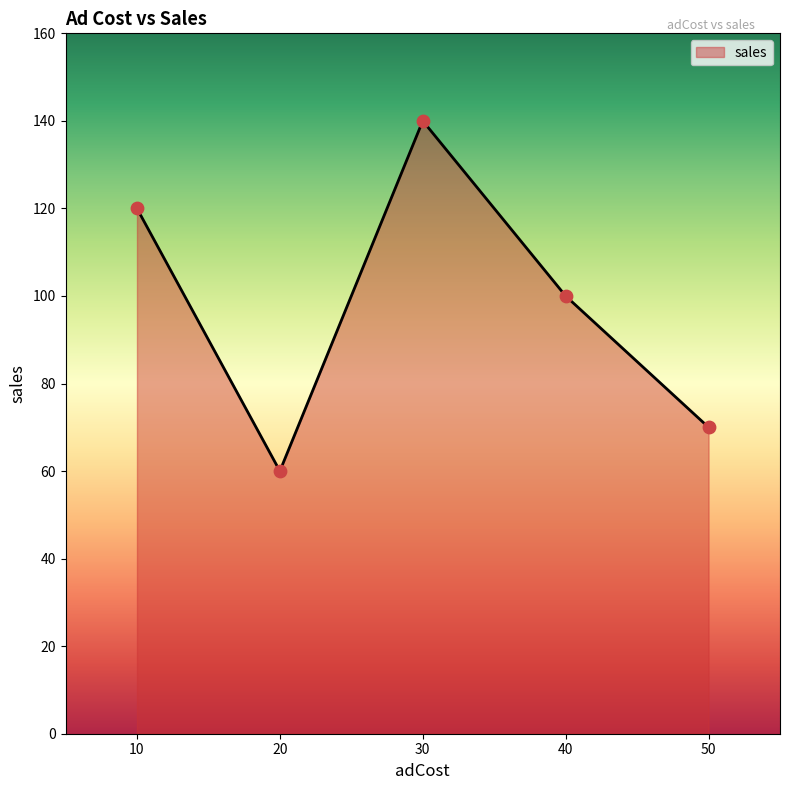

Approximately how many times larger is the value at 10 compared to 50?

1.7